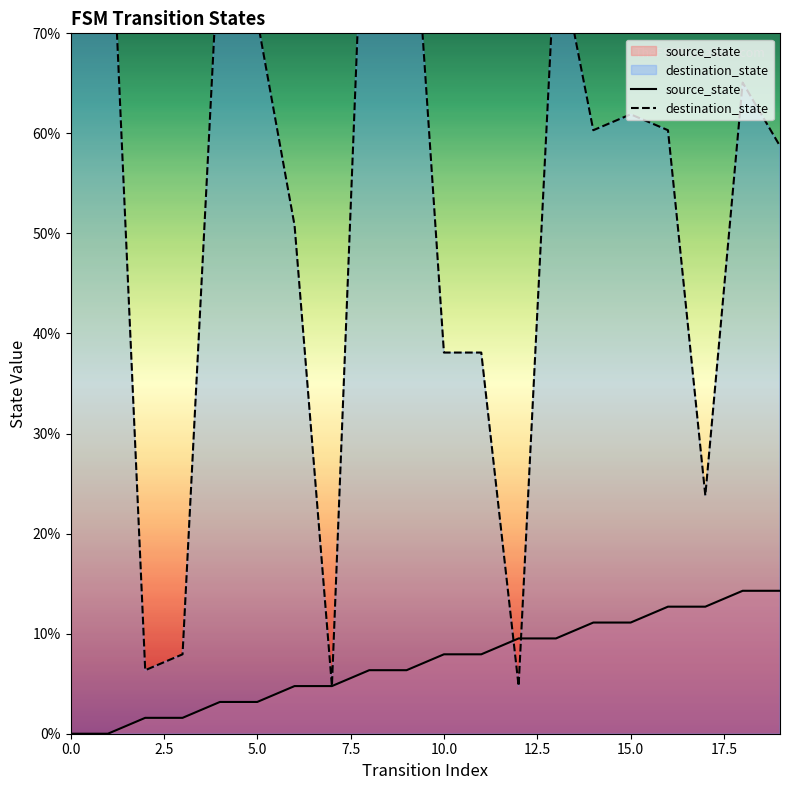

True or false: source_state has a value of 3.2 at 5.0.

True